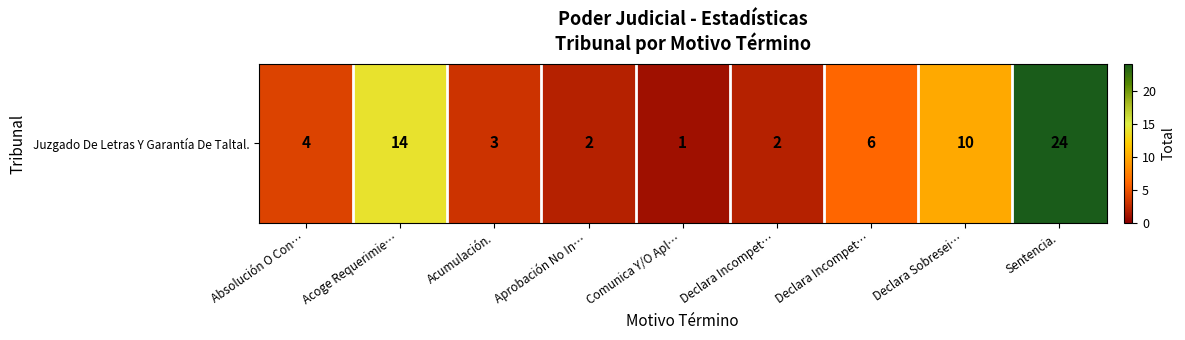

What is the minimum value shown in the chart?

1